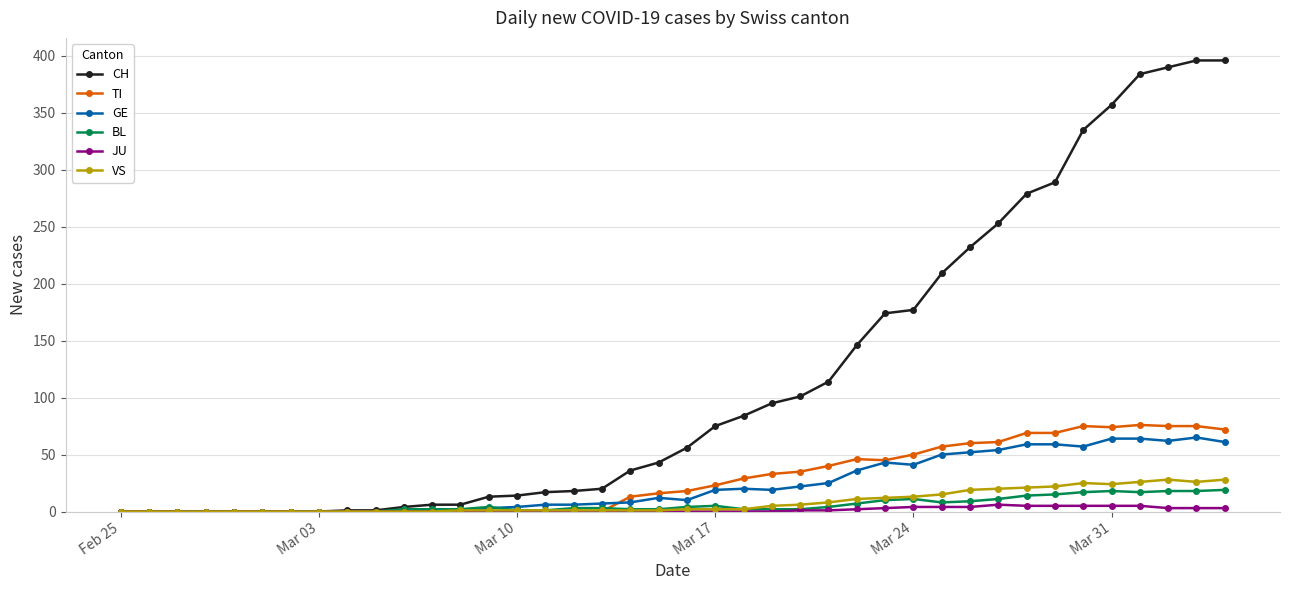

What is the greatest value displayed?

396